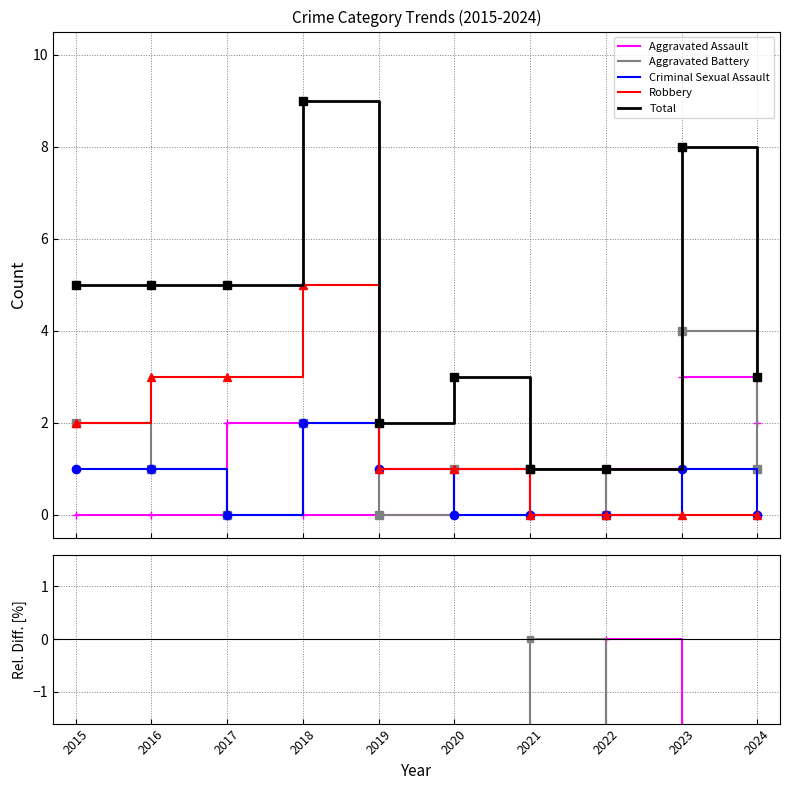

At how many categories does at least one series exceed -89?

10